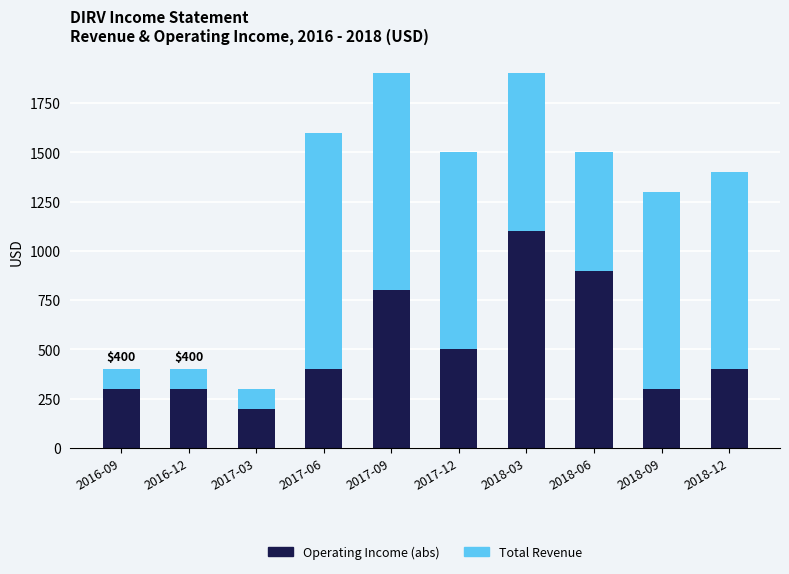

What is the sum of all Operating Income (abs) values?

5200